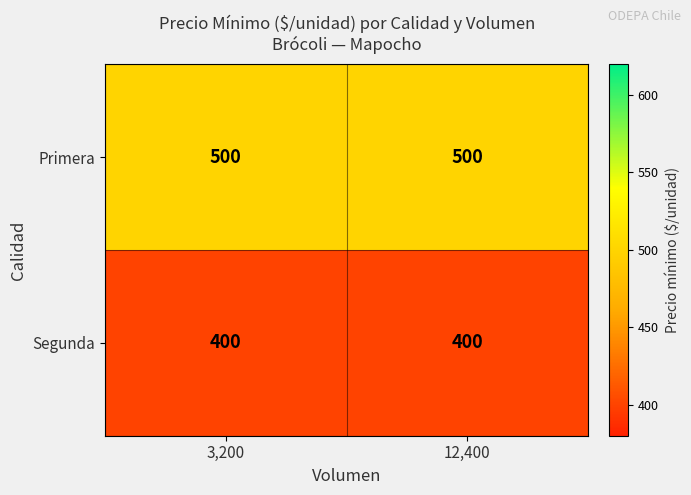

What is the maximum value for Primera?

500